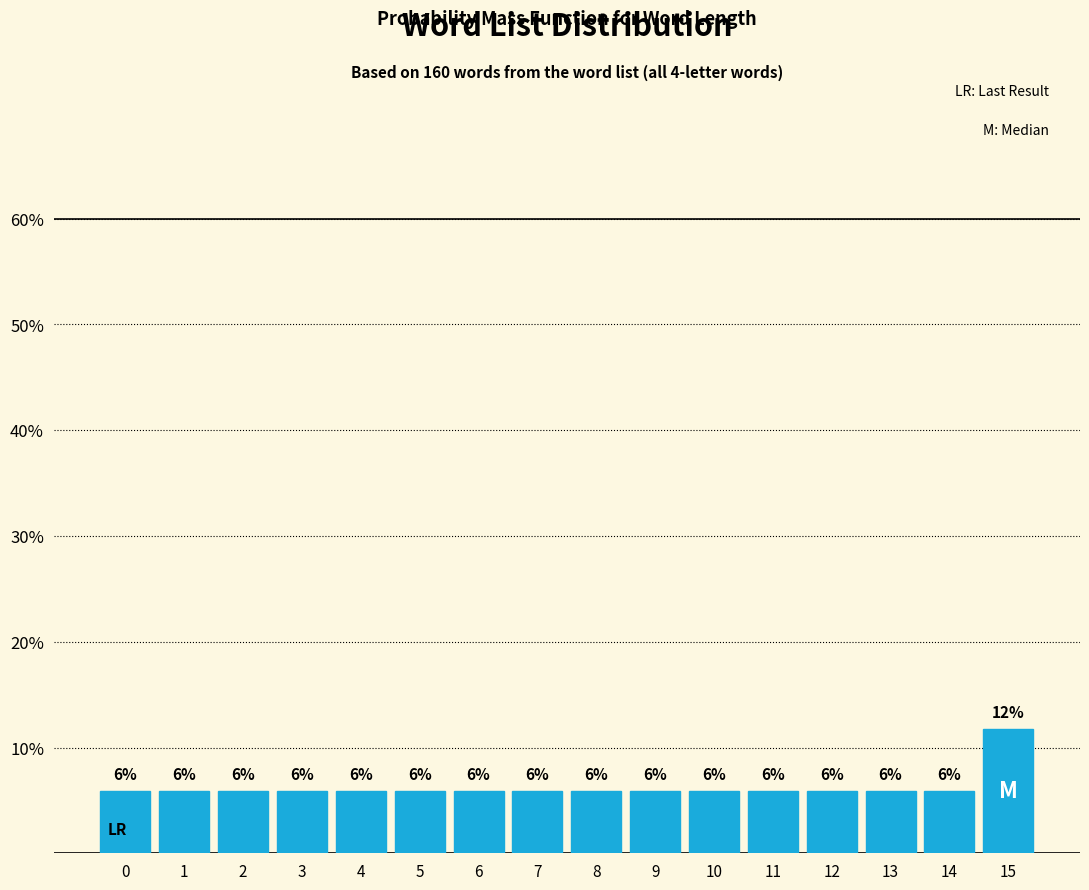

Does the chart contain any negative values?

No